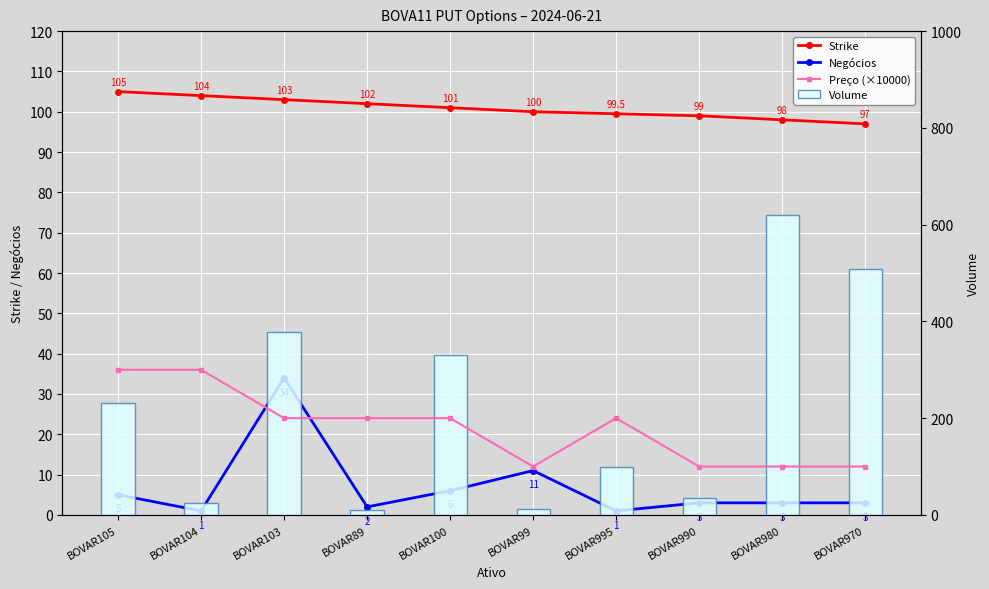

What is the value of the Strike bar at the 3rd from the left?

103.0